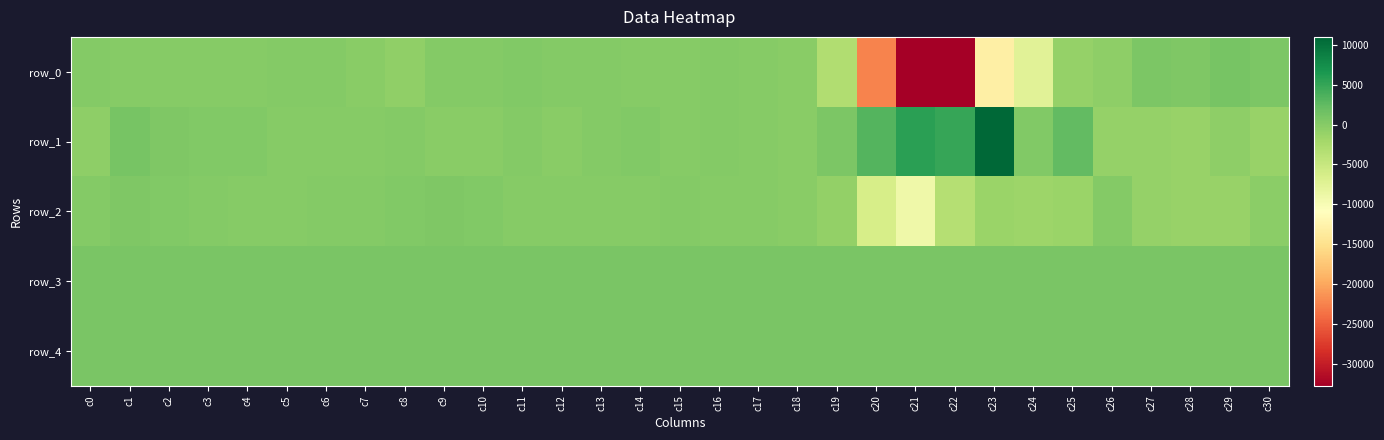

Reading left to right, what are all the values shown in this chart?

row_0: c0=133	c1=-54	c2=-34	c3=-61	c4=9	c5=153	c6=145	c7=-157	c8=-700	c9=72	c10=114	c11=246	c12=63	c13=166	c14=-5	c15=-22	c16=192	c17=37	c18=-202	c19=-3056	c20=-22395	c21=-32768	c22=-32768	c23=-13055	c24=-7515	c25=-1103	c26=-491	c27=592	c28=490	c29=997	c30=584
row_1: c0=-564	c1=968	c2=514	c3=273	c4=310	c5=56	c6=15	c7=-2	c8=158	c9=-127	c10=-201	c11=148	c12=-112	c13=87	c14=289	c15=-38	c16=121	c17=-71	c18=-139	c19=575	c20=3140	c21=5634	c22=4936	c23=11002	c24=323	c25=2376	c26=-1034	c27=-1052	c28=-1279	c29=-488	c30=-1178
row_2: c0=121	c1=486	c2=304	c3=149	c4=39	c5=-59	c6=217	c7=95	c8=398	c9=543	c10=325	c11=17	c12=50	c13=28	c14=-94	c15=106	c16=-108	c17=-50	c18=-128	c19=-933	c20=-6298	c21=-9022	c22=-3415	c23=-1478	c24=-1489	c25=-1320	c26=130	c27=-971	c28=-1276	c29=-1229	c30=-342
row_3: c0=836	c1=837	c2=832	c3=835	c4=834	c5=835	c6=825	c7=831	c8=836	c9=834	c10=836	c11=835	c12=839	c13=832	c14=829	c15=842	c16=833	c17=832	c18=835	c19=843	c20=858	c21=847	c22=854	c23=865	c24=868	c25=875	c26=876	c27=872	c28=869	c29=871	c30=870
row_4: c0=818	c1=813	c2=815	c3=823	c4=811	c5=815	c6=817	c7=819	c8=825	c9=811	c10=815	c11=815	c12=817	c13=815	c14=815	c15=818	c16=812	c17=812	c18=811	c19=822	c20=809	c21=811	c22=814	c23=811	c24=811	c25=812	c26=812	c27=813	c28=810	c29=817	c30=812